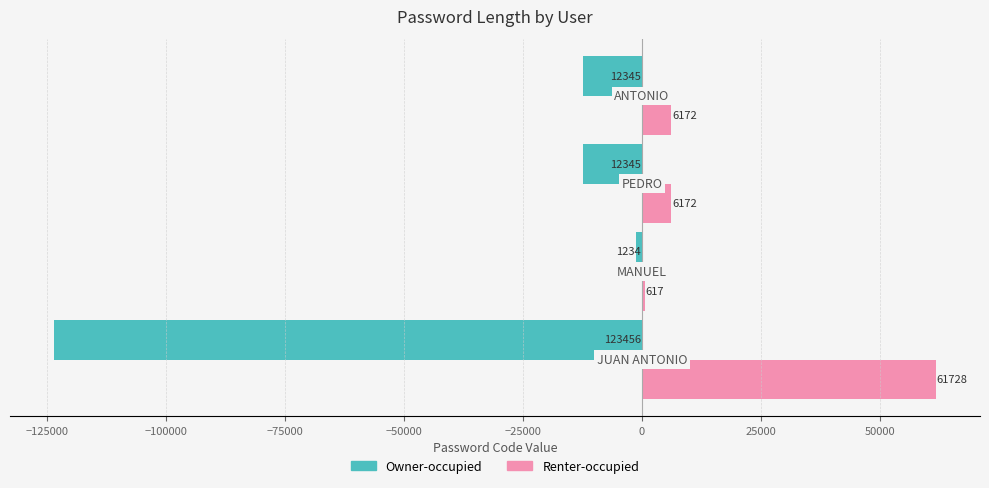

What is the minimum value for Renter-occupied?

617